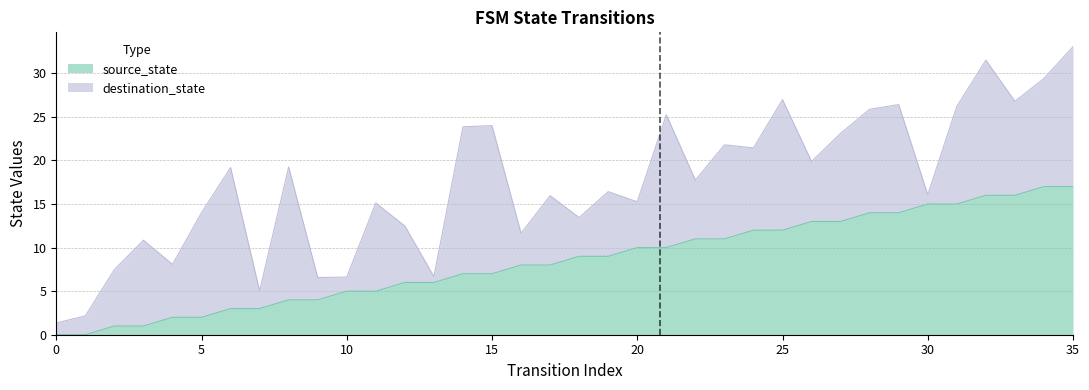

Rank the categories by value from highest to lowest.

34, 35, 32, 33, 30, 31, 28, 29, 26, 27, 24, 25, 22, 23, 20, 21, 18, 19, 16, 17, 14, 15, 12, 13, 10, 11, 8, 9, 6, 7, 4, 5, 2, 3, 0, 1